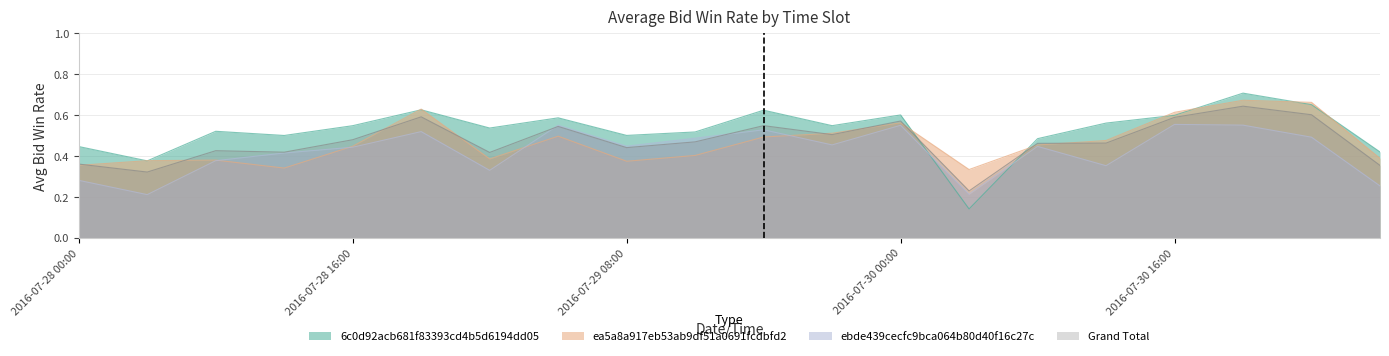

At which category does the chart reach its minimum across all series?

2016-07-30 04:00